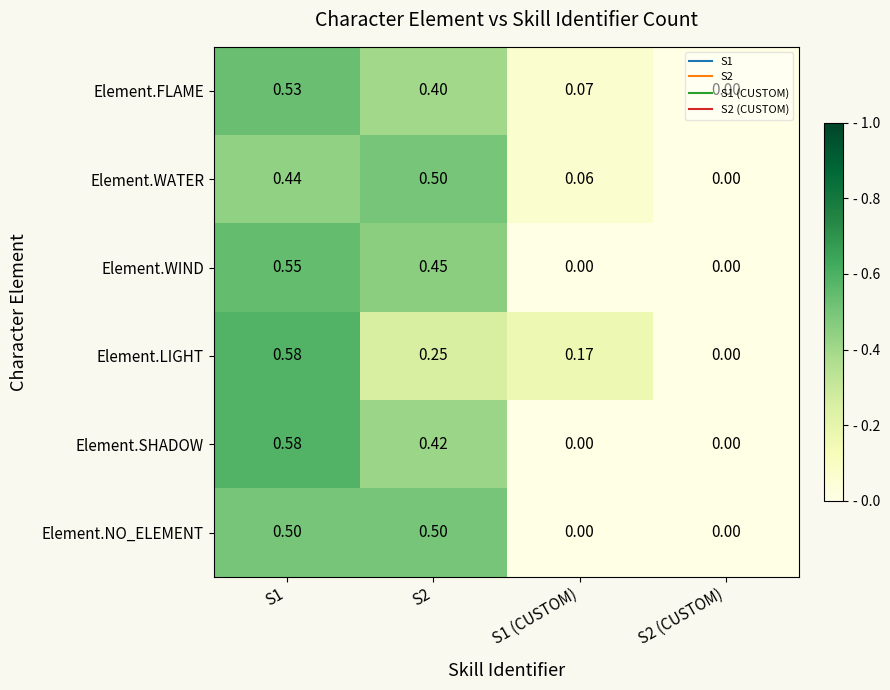

Is the value of Element.WATER at S1 greater than the value of Element.WIND at S2?

No